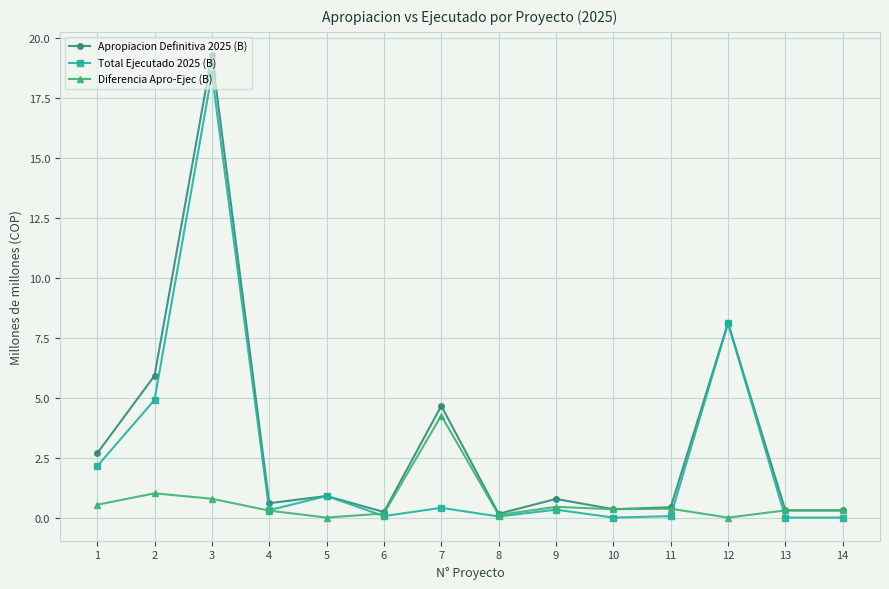

True or false: Diferencia Apro-Ejec (B) has more than 2 points higher than both neighbors.

True